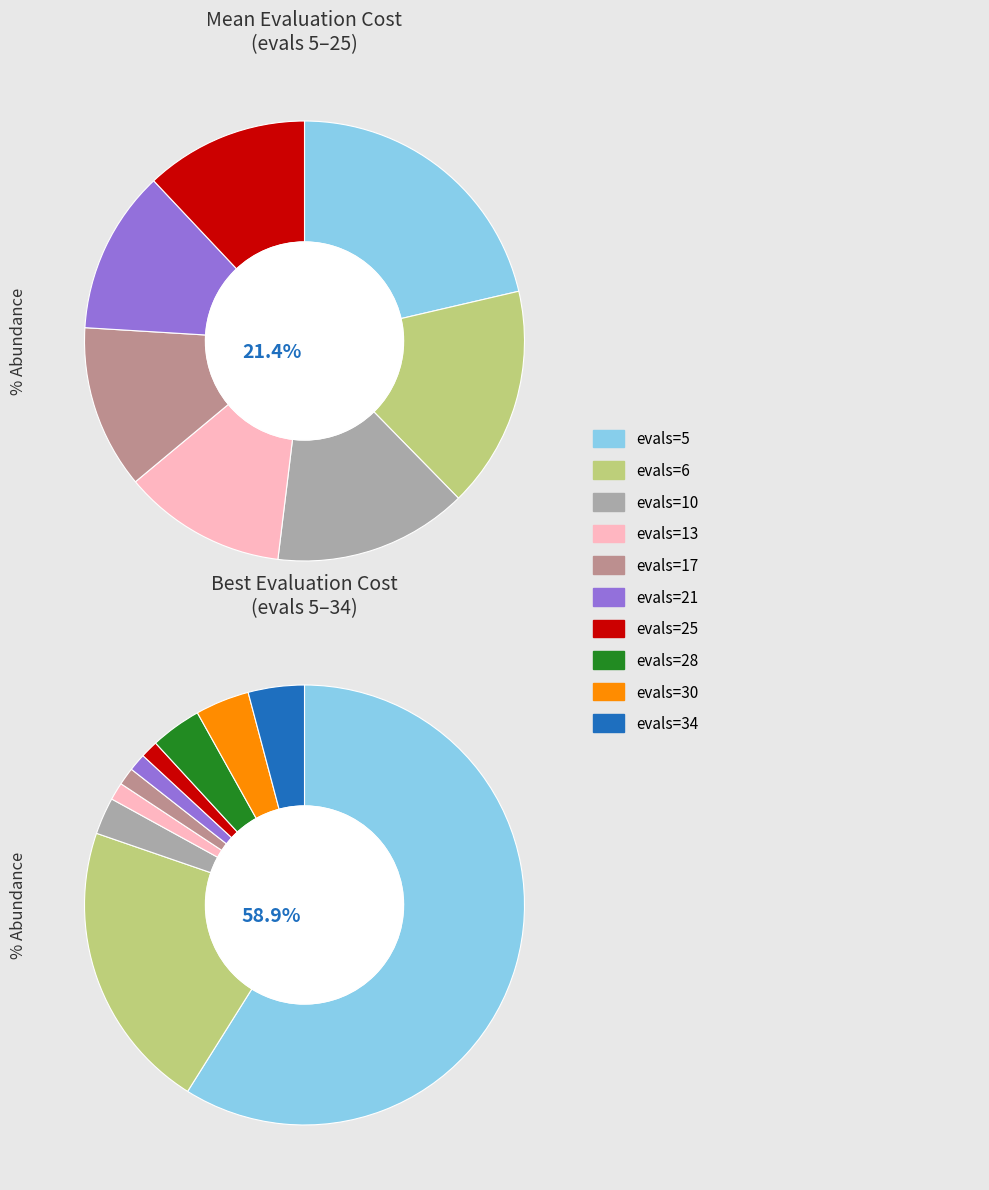

Which category has the biggest portion of the pie?

evals=5